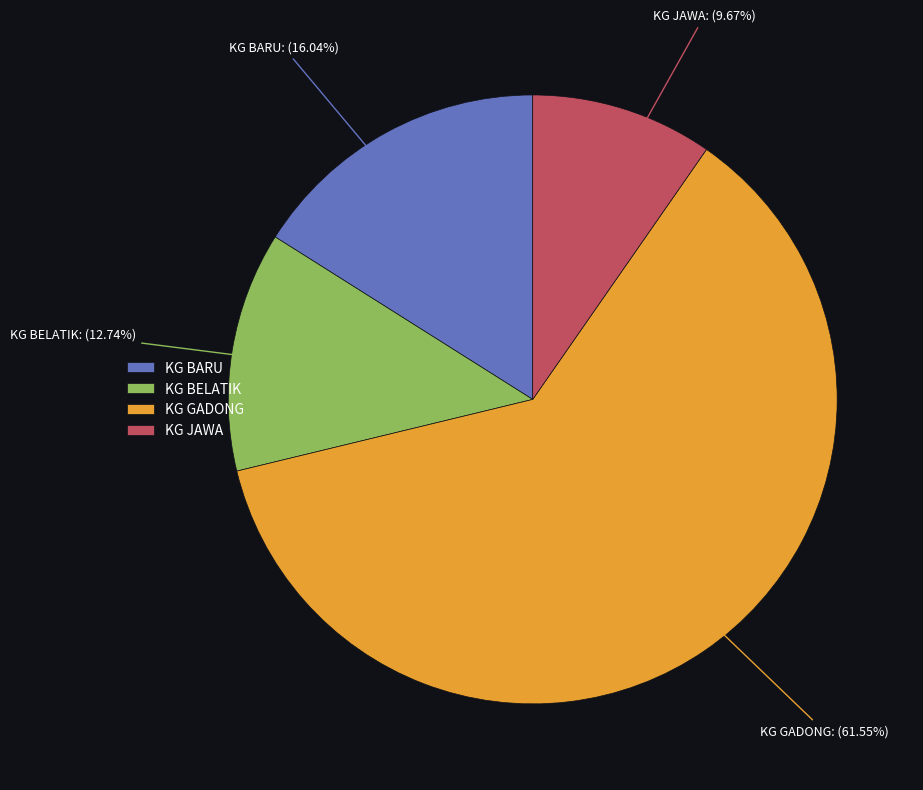

Count the number of slices in the pie.

4